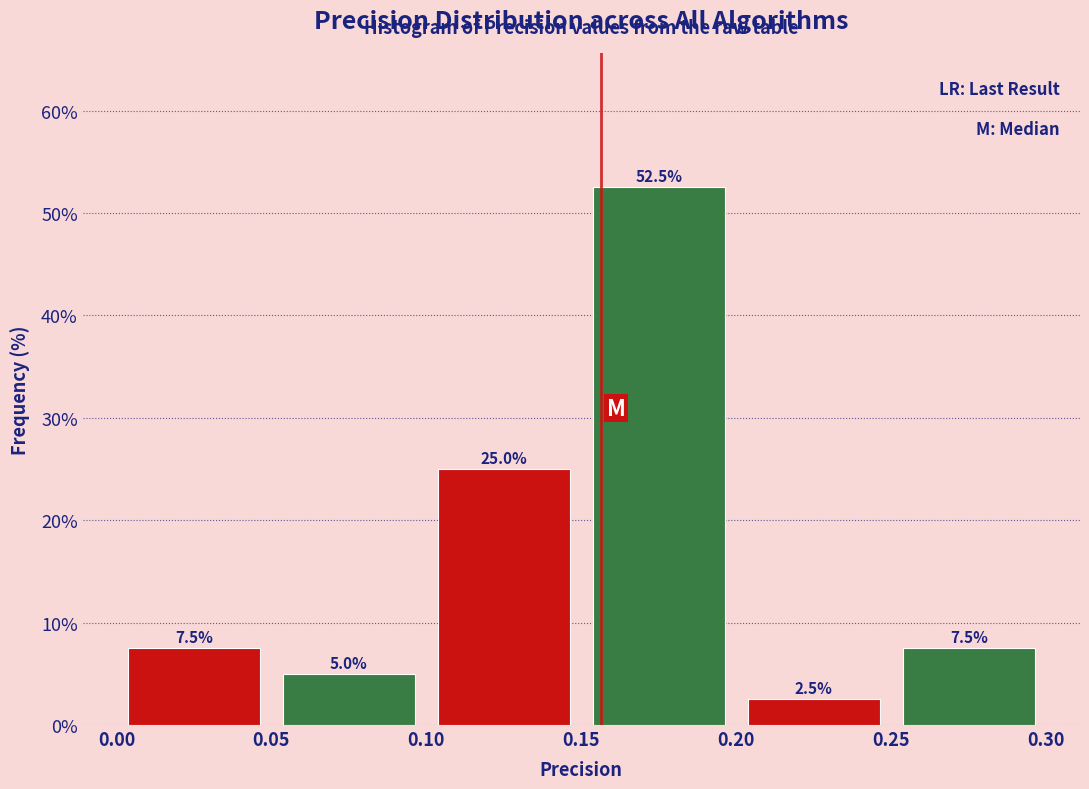

Reading left to right, transcribe this chart: for each bar, give the range it covers on the x-axis and its height.

0.00 to 0.05: 7.5
0.05 to 0.10: 5.0
0.10 to 0.15: 25.0
0.15 to 0.20: 52.5
0.20 to 0.25: 2.5
0.25 to 0.30: 7.5